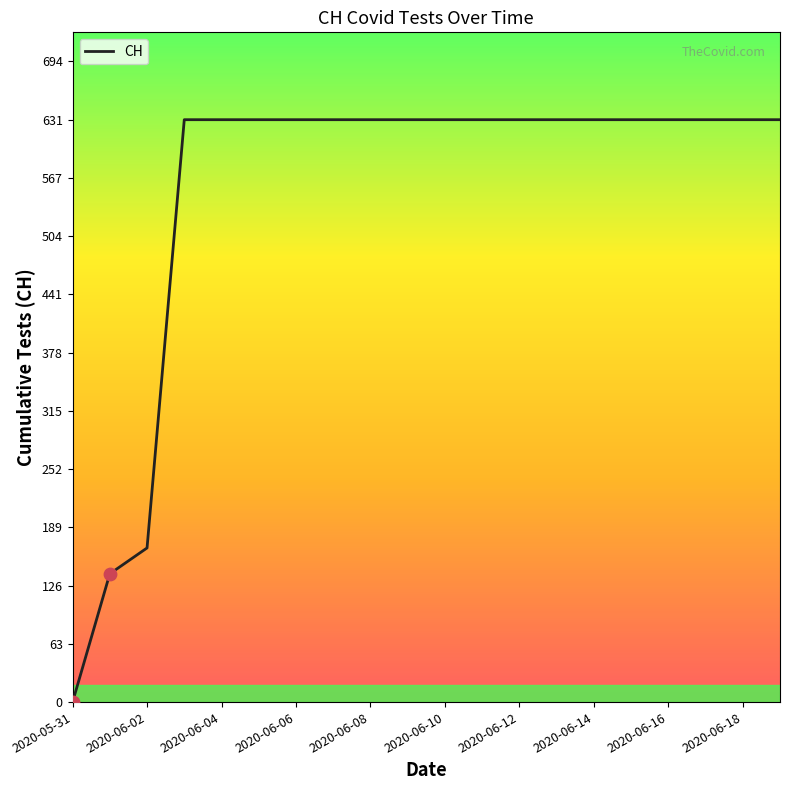

What is the difference between the maximum and minimum values?

631